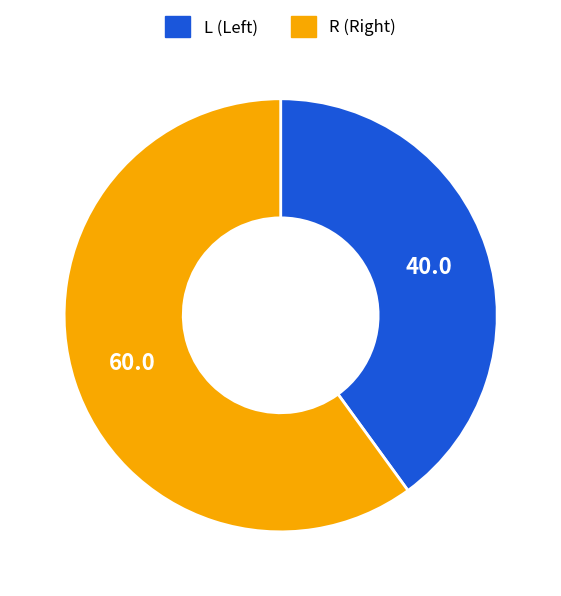

Does any single category account for the majority?

Yes